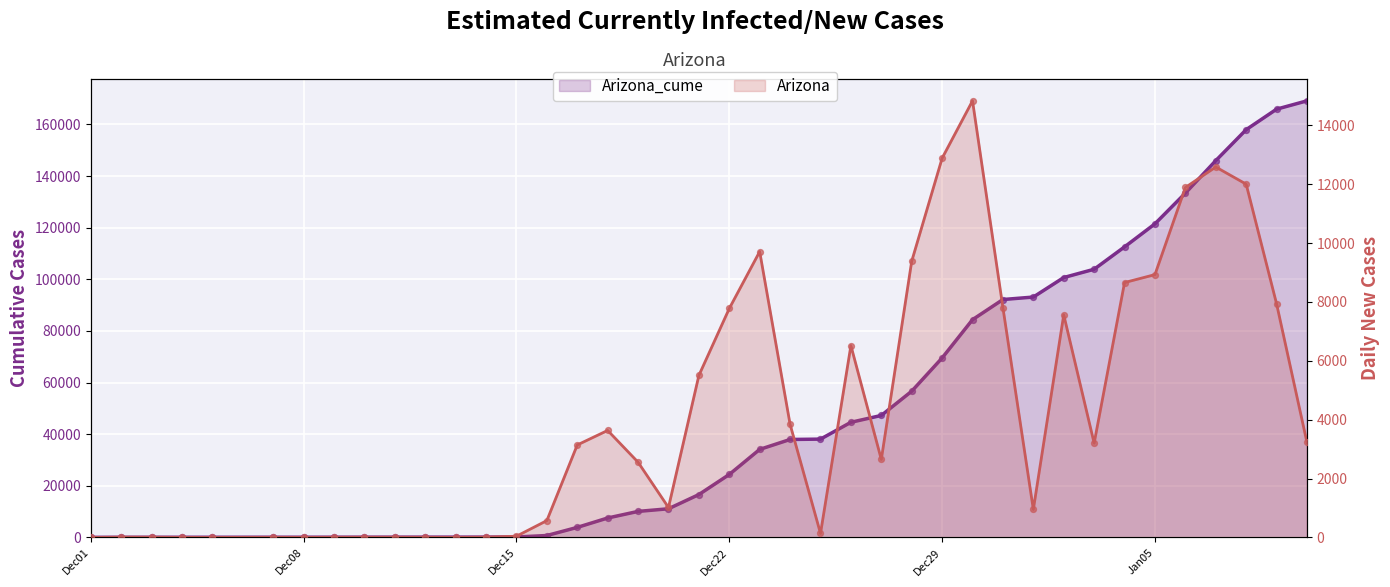

At how many categories does at least one series exceed 1332?

25